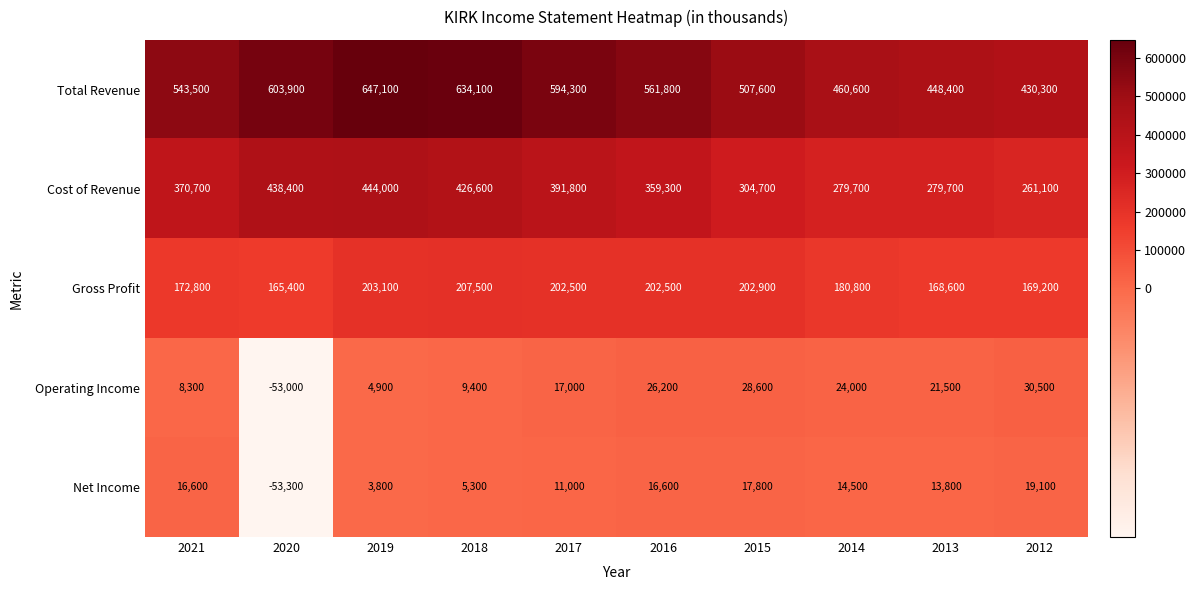

Rank the series at 2019 from lowest to highest value.

Net Income, Operating Income, Gross Profit, Cost of Revenue, Total Revenue